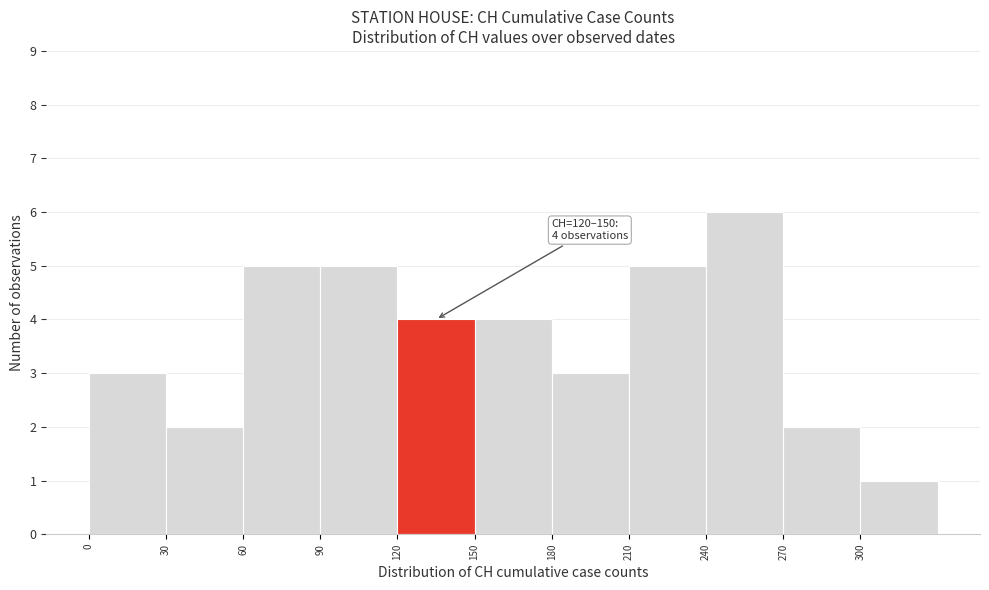

Which range on the x-axis has the tallest bar?

240 to 270